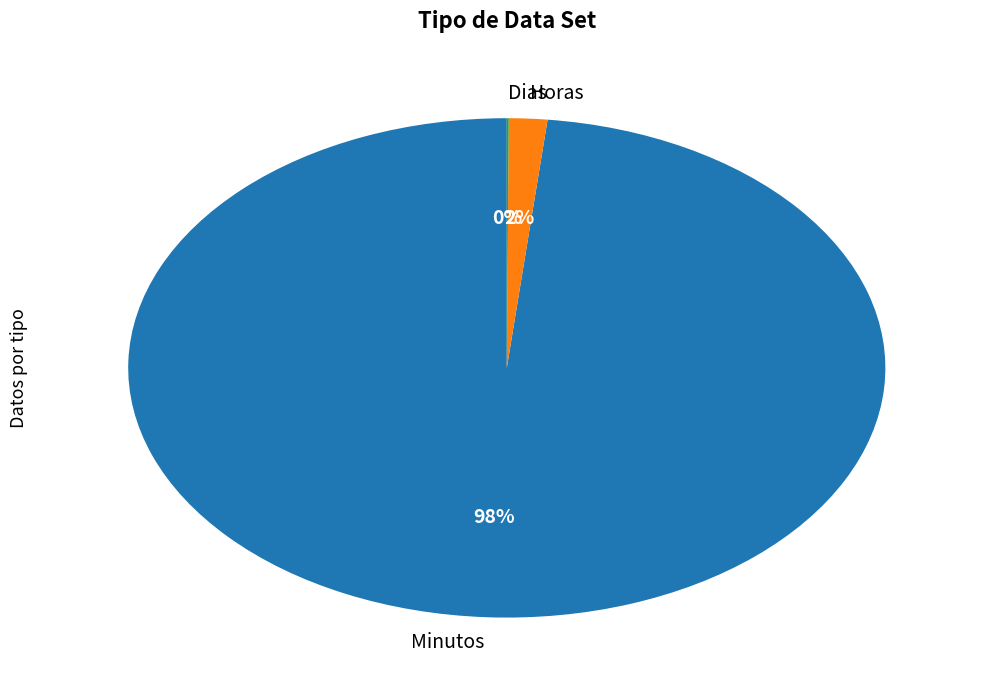

Which has a higher value, Horas or Minutos?

Minutos